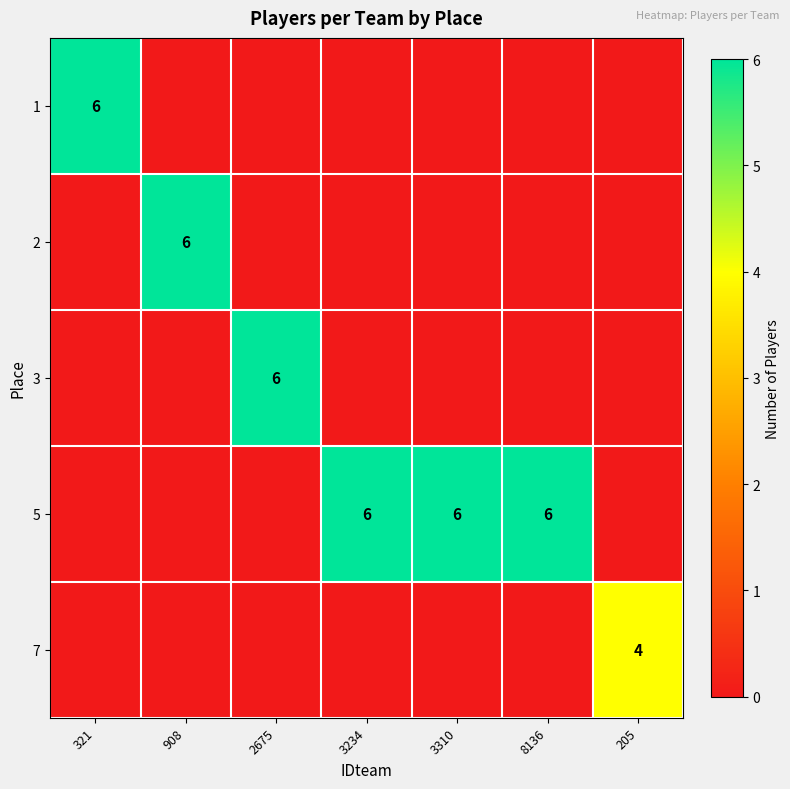

List the labels in order of 3 value, largest first.

2675, 321, 908, 3234, 3310, 8136, 205